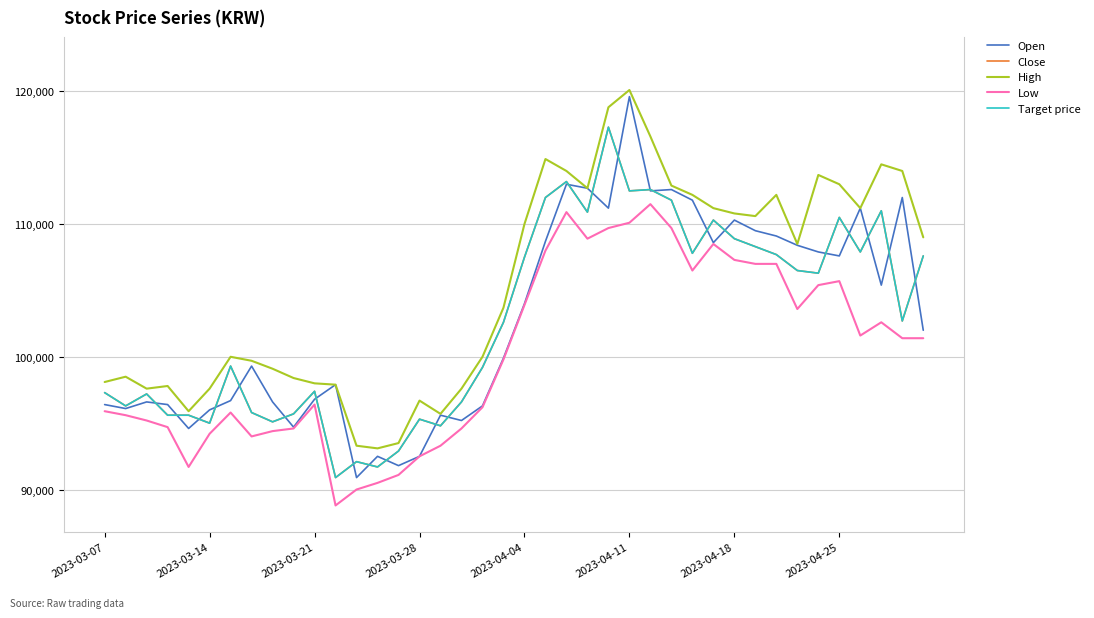

Does the chart display data point markers on the line(s)?

No